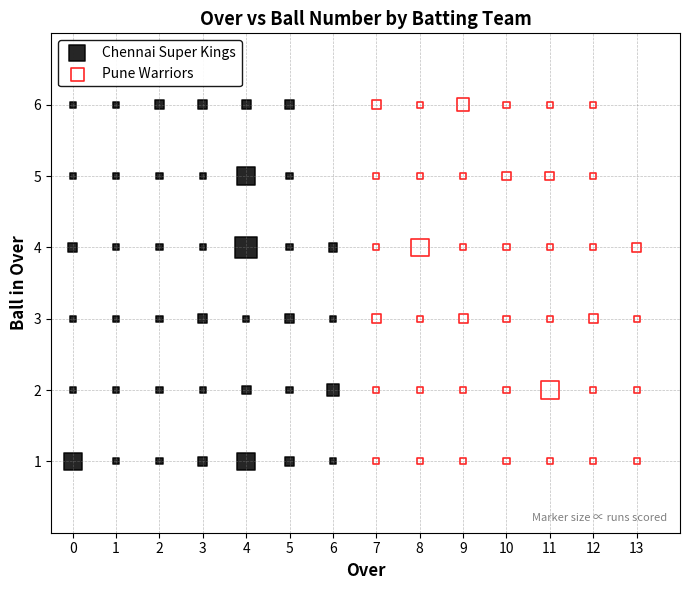

What are all the series names shown in the legend?

Chennai Super Kings, Pune Warriors